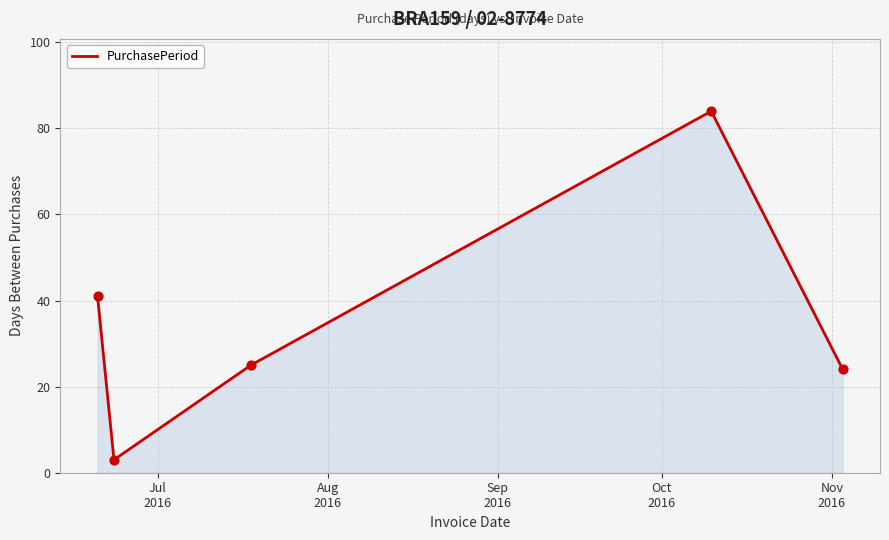

What is the sum of all values?

177